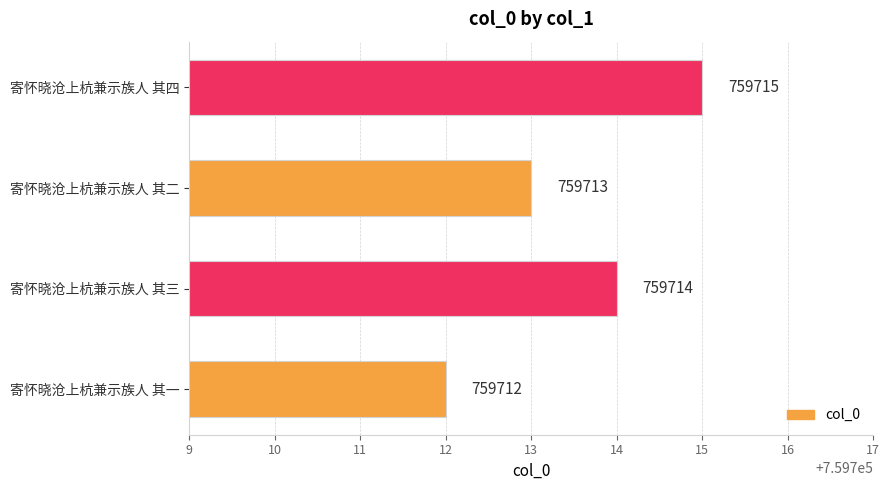

Which label corresponds to the largest value in the chart?

寄怀晓沧上杭兼示族人 其四